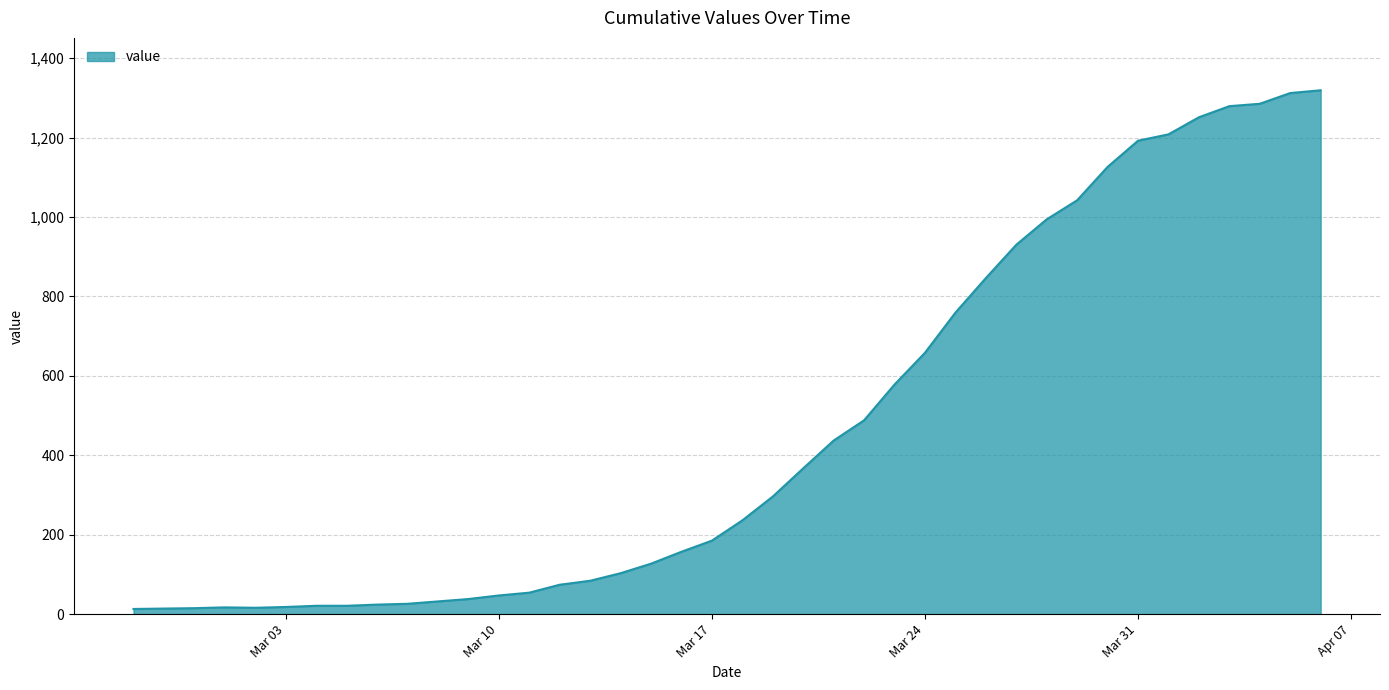

What is the difference between the maximum and minimum values?

1306